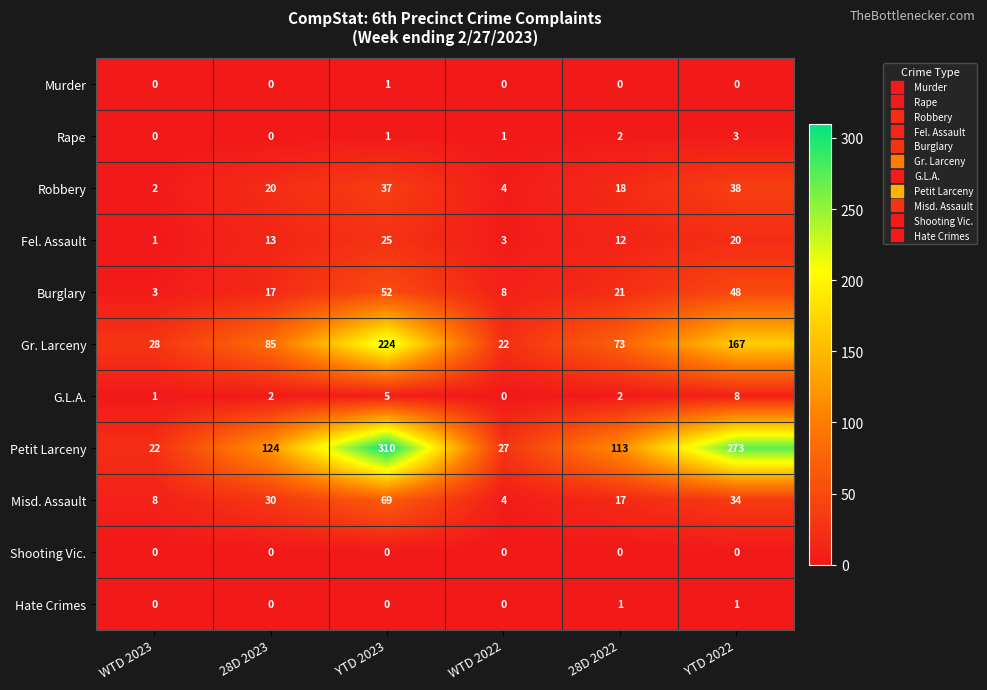

What value does the Petit Larceny series have at 28D 2022, to the nearest 50?

100